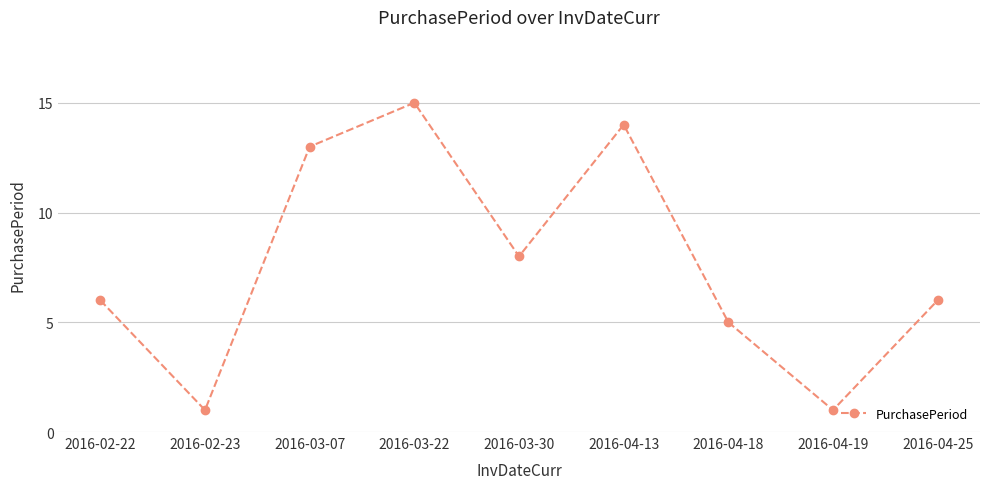

Between 2016-03-22 and 2016-04-25, which is larger?

2016-03-22